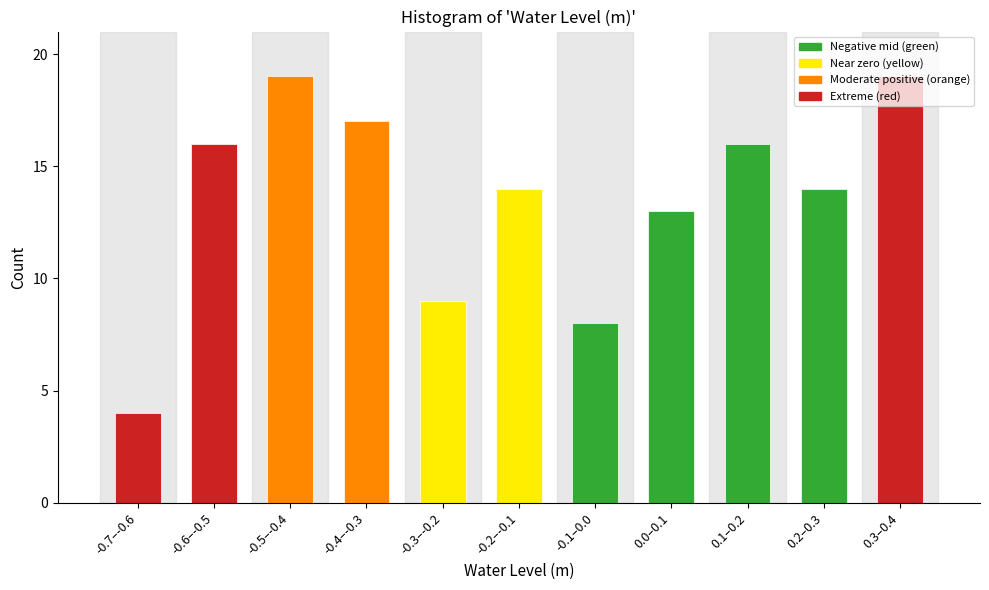

What is the difference between the maximum and second lowest values?

11